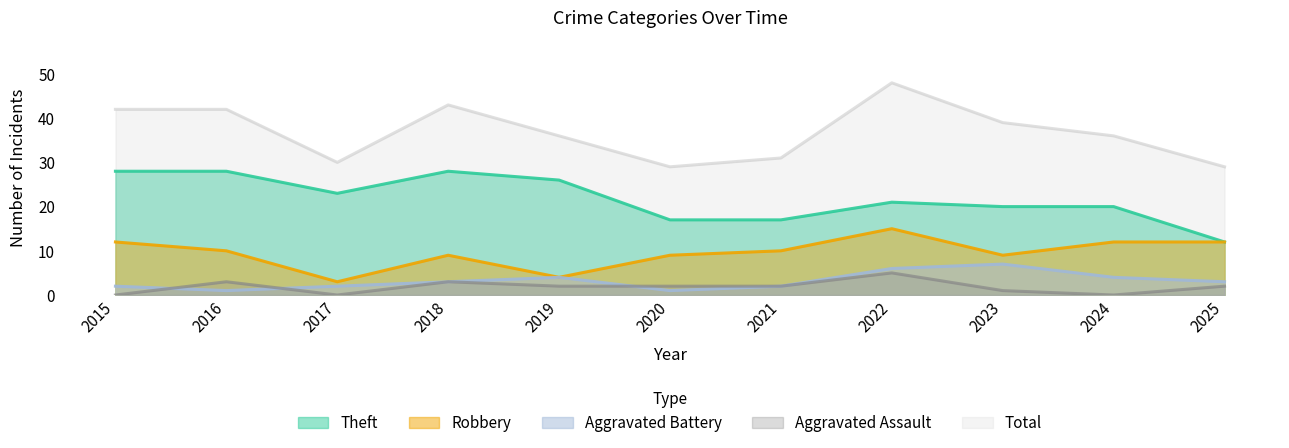

At how many categories does at least one series exceed 32?

7